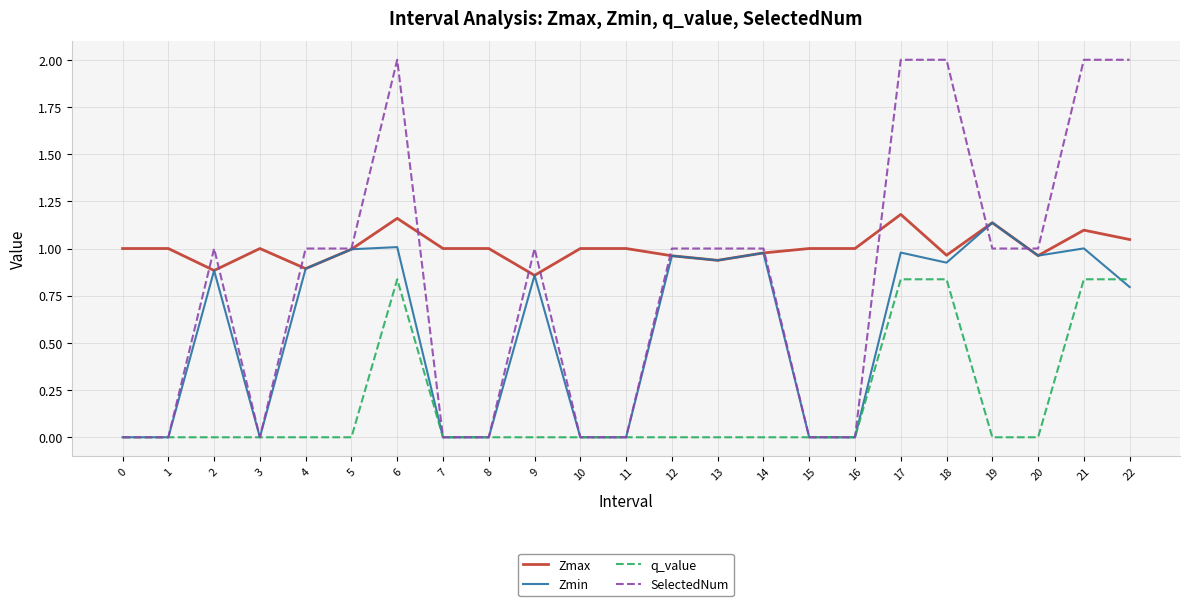

Rank the series by their average value, from highest to lowest.

Zmax, SelectedNum, Zmin, q_value